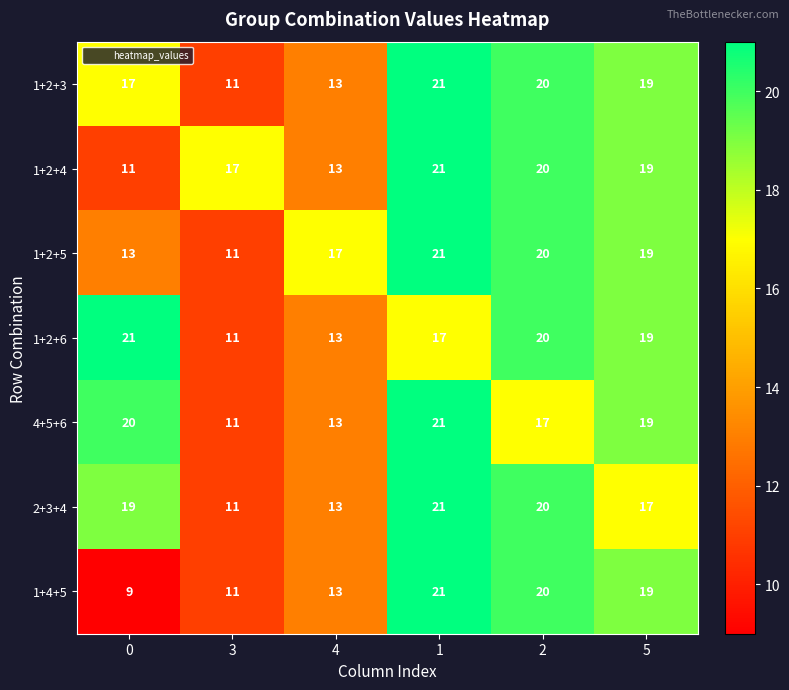

How many 1+2+5 values are between 13 and 20?

4